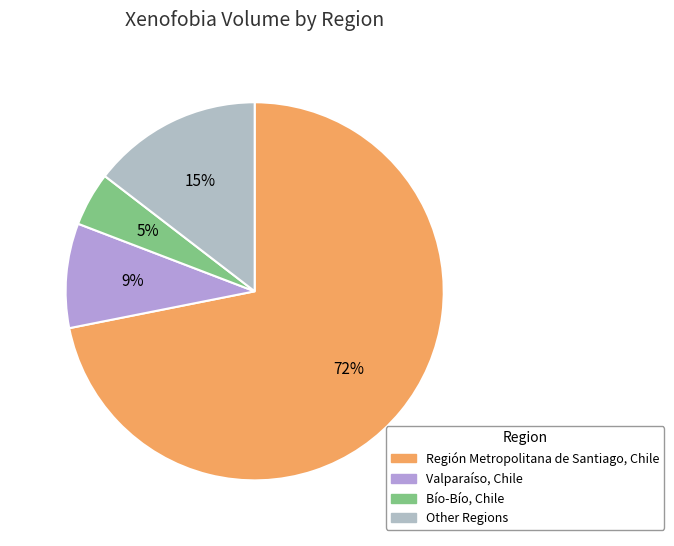

What percentage is the Bío-Bío, Chile slice, to the nearest percent?

5%